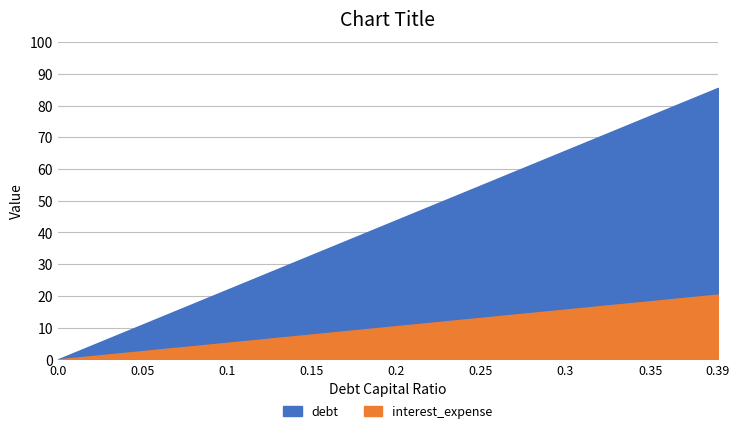

Reading right to left, extract all data points from this chart.

debt: 85.6	76.8	65.8	54.9	43.9	32.9	21.9	11.0	0.0
interest_expense: 20.4	18.3	15.7	13.1	10.5	7.9	5.2	2.6	0.0